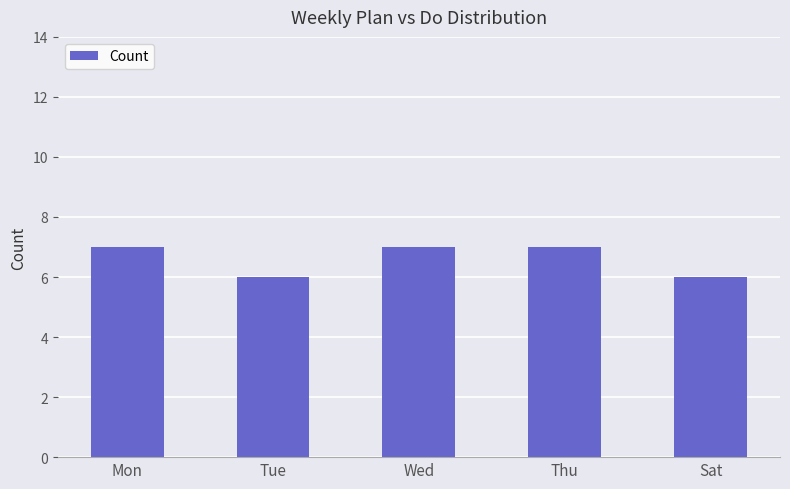

Between Sat and Mon, which is larger?

Mon